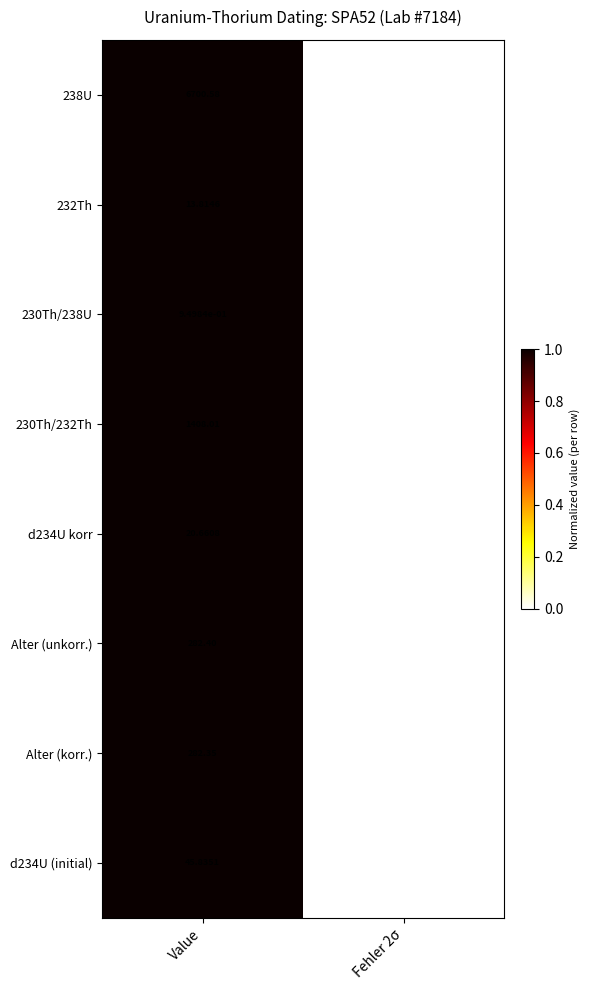

Which series has the widest spread of values?

238U